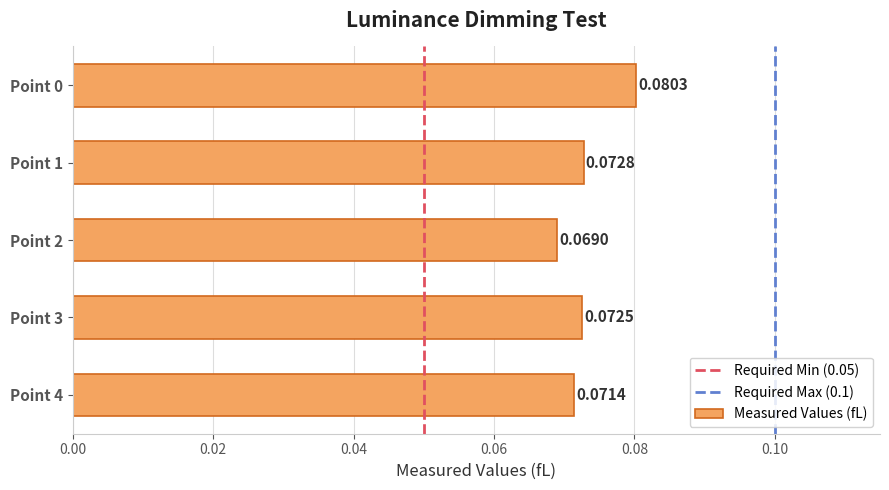

What is the sum of all values?

0.4